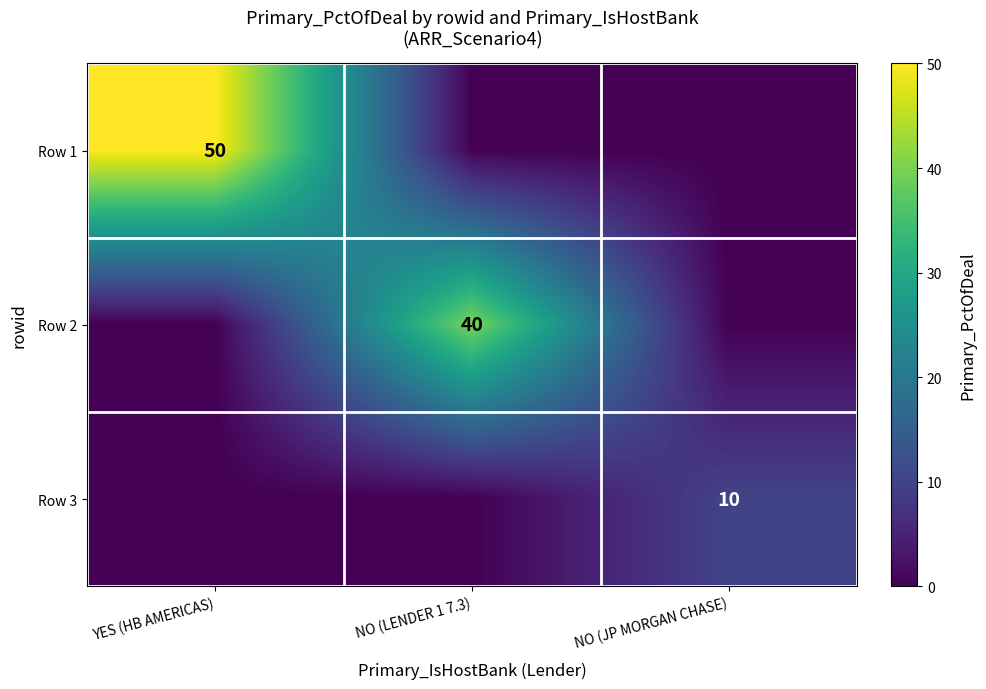

Is the value of Row 1 at YES (HB AMERICAS) greater than the value of Row 2 at NO (LENDER 1 7.3)?

Yes